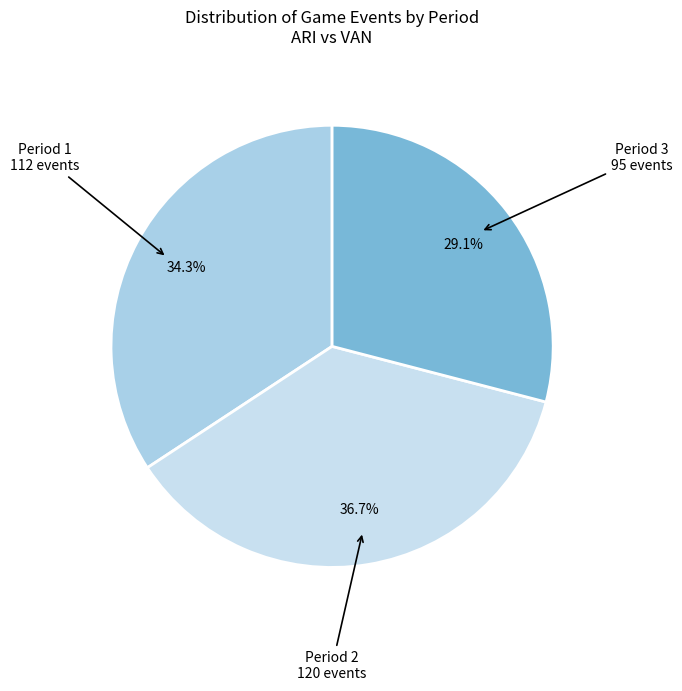

Rank the categories by value from lowest to highest.

Period 3, Period 1, Period 2